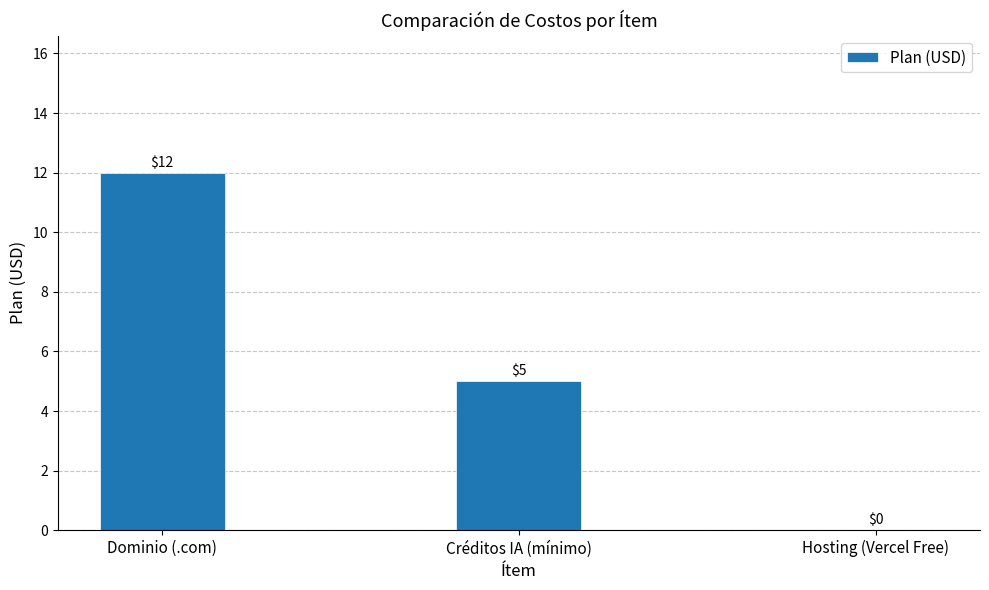

What is the difference between the values at Créditos IA (mínimo) and Hosting (Vercel Free)?

5